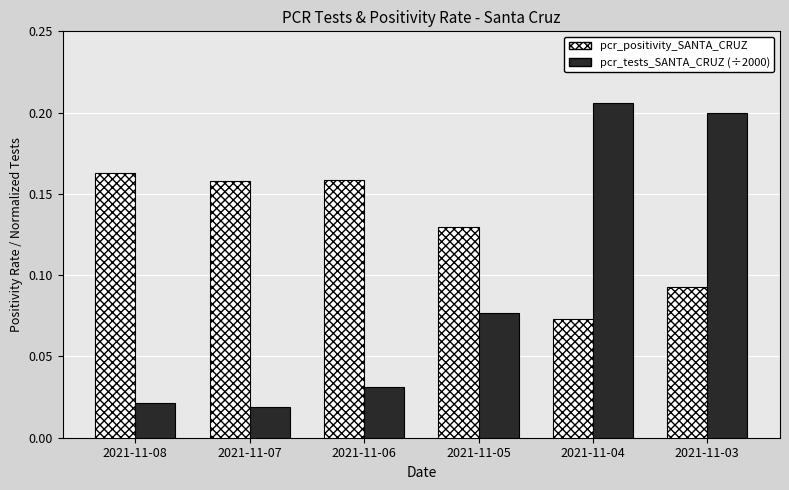

What is the sum of all pcr_tests_SANTA_CRUZ (÷2000) values?

0.6